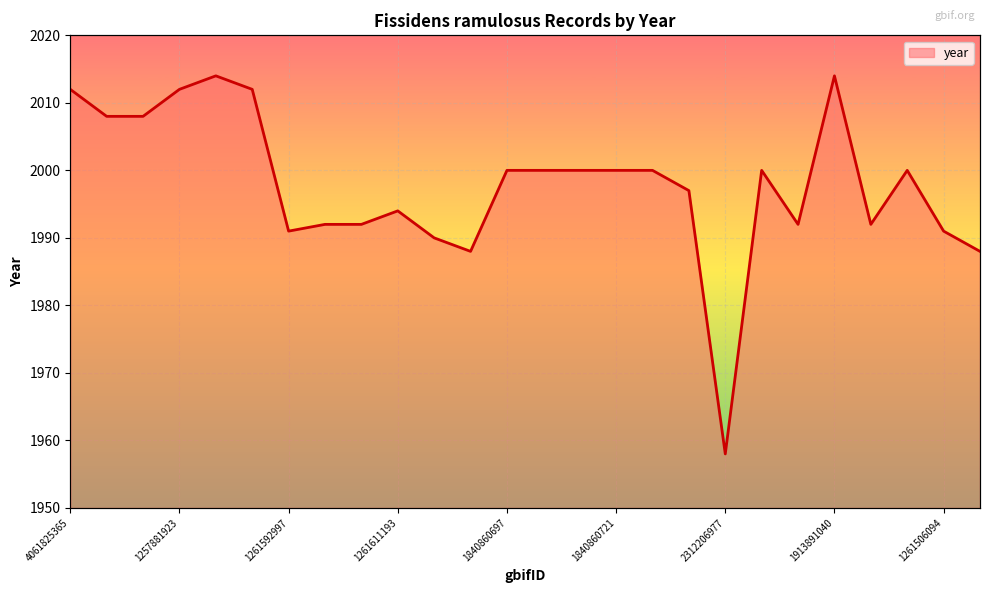

Which has a higher value, 1055401416 or 1840860721?

1055401416